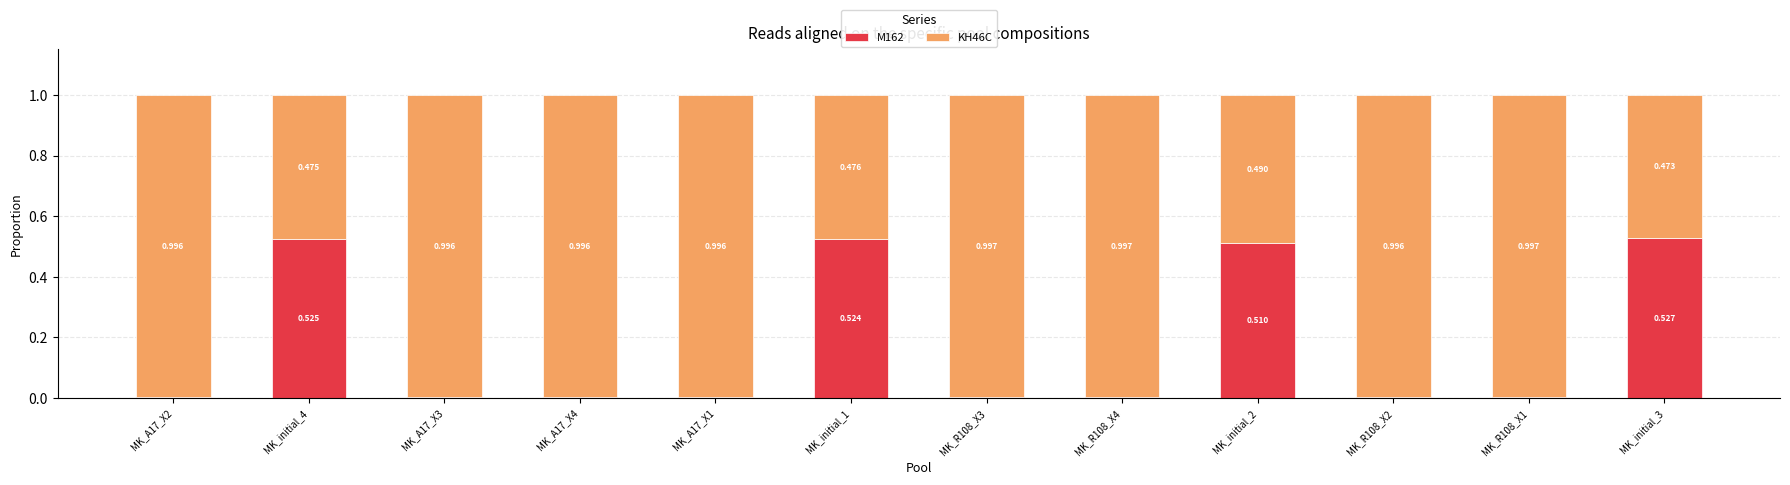

Which has a higher value, MK_A17_X4 or MK_initial_1?

MK_initial_1